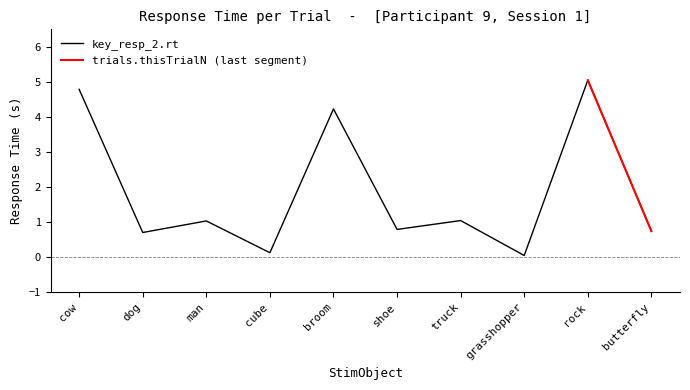

The value at dog is 0.7. True or false?

True